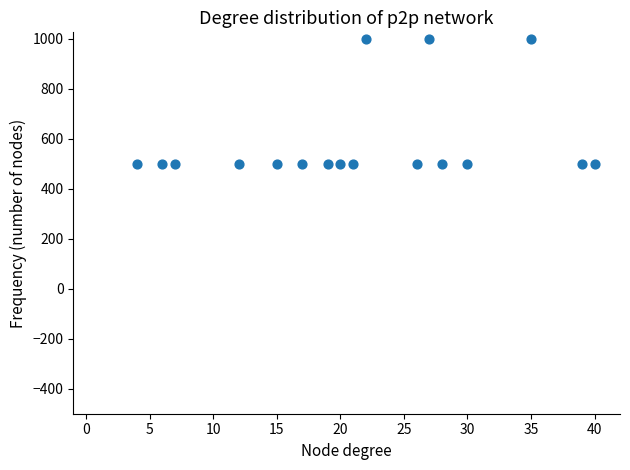

What is the range of X values (max minus min)?

36